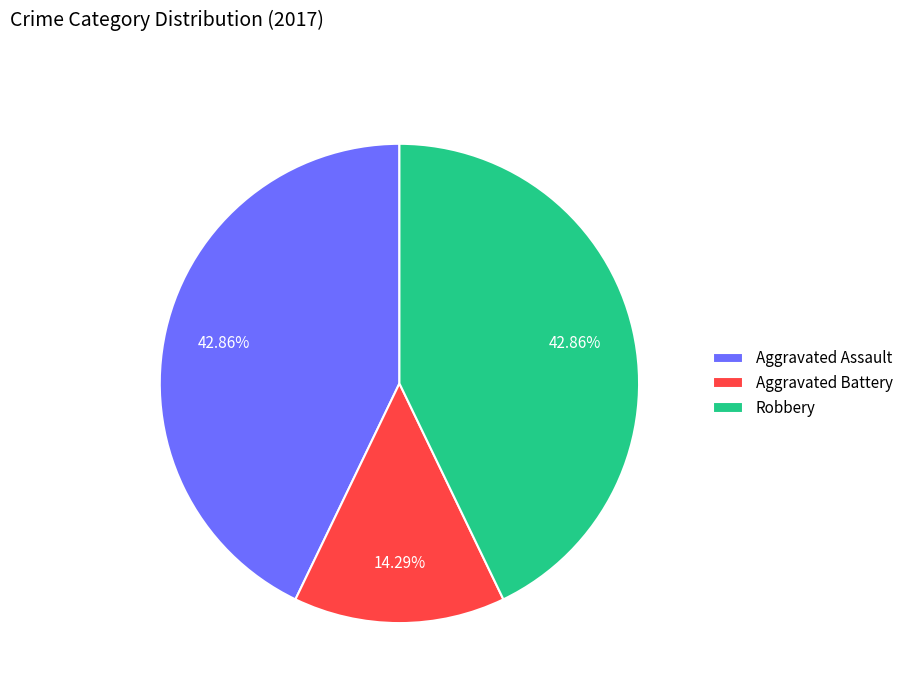

To the nearest percent, what is the combined percentage of Robbery and Aggravated Assault?

86%